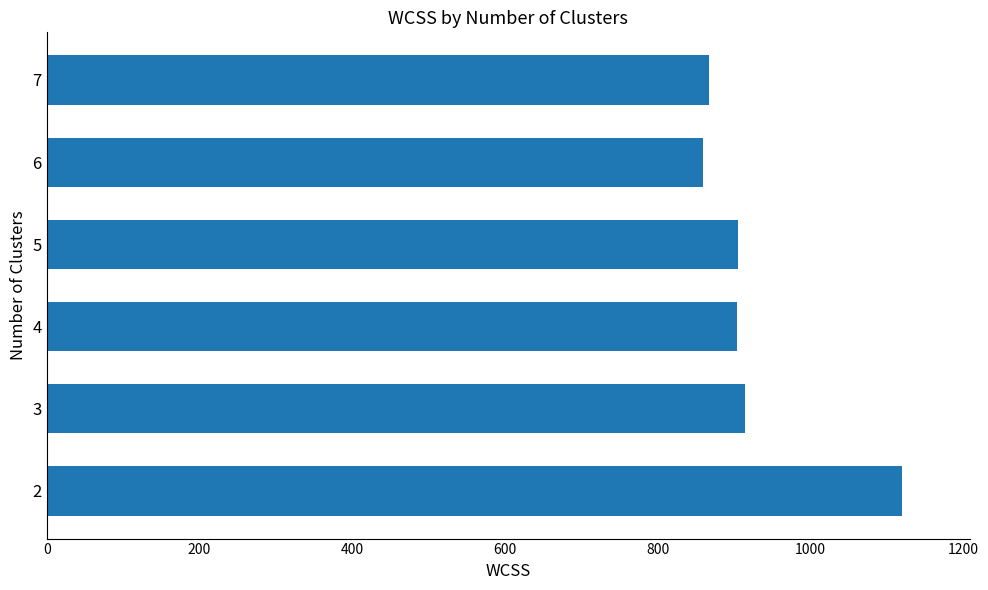

What is the maximum value shown in the chart?

1119